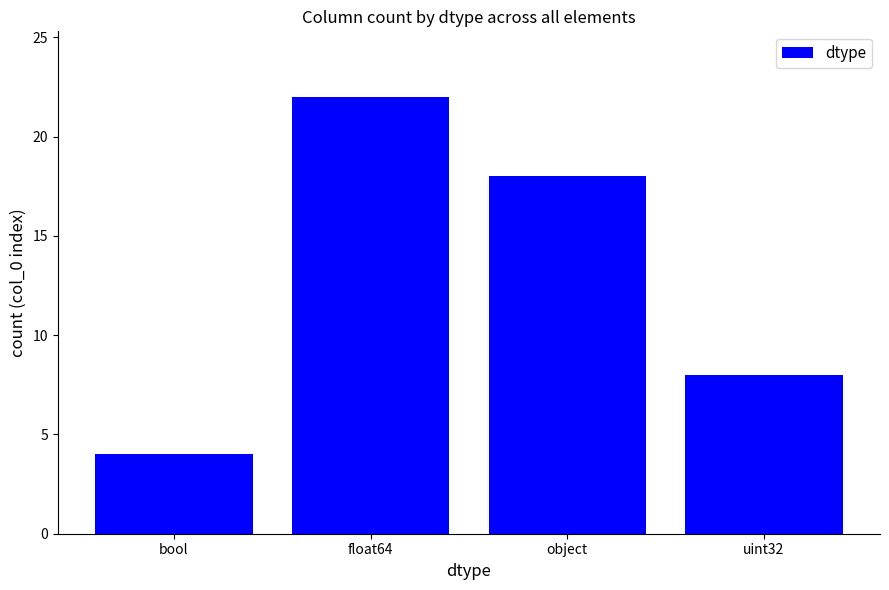

List the labels in order of value, smallest first.

bool, uint32, object, float64